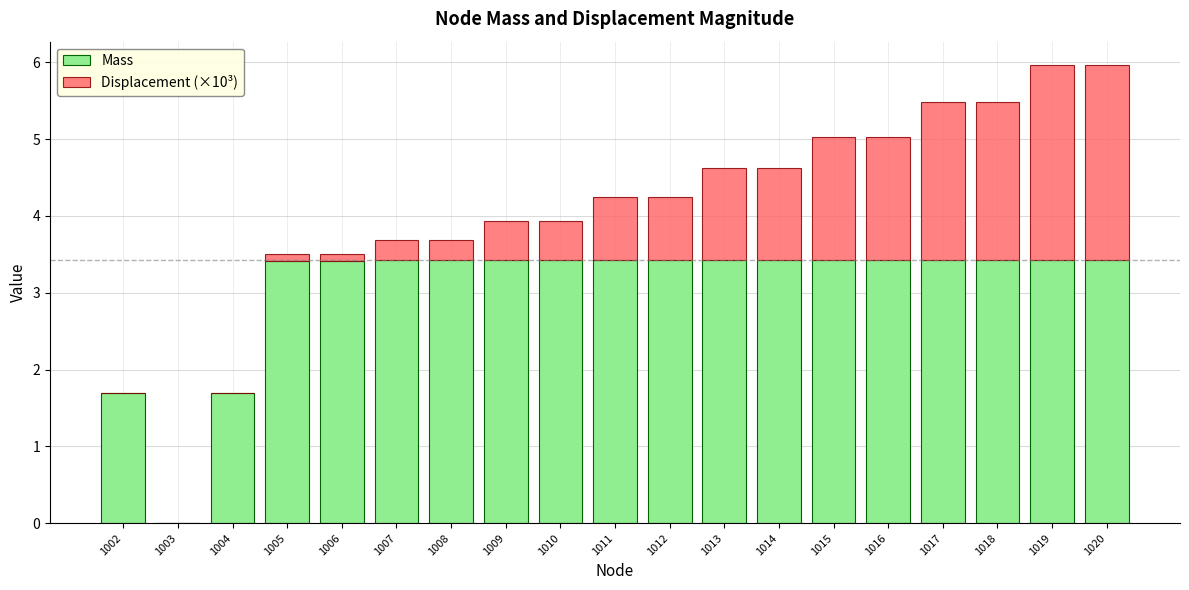

What is the sum of all Mass values?

58.2